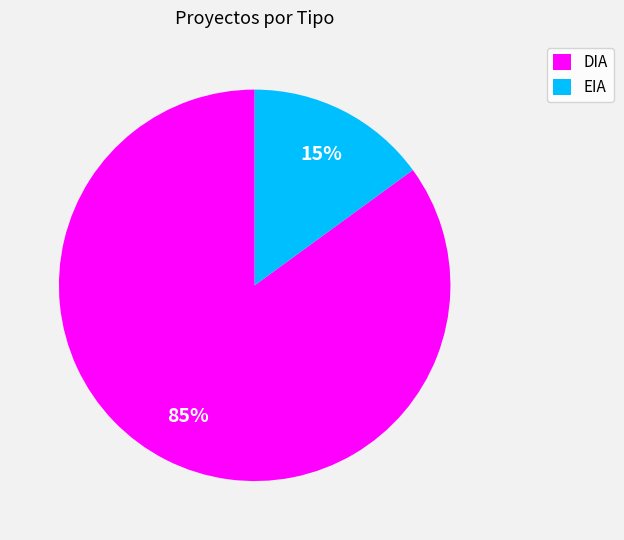

Between EIA and DIA, which is larger?

DIA